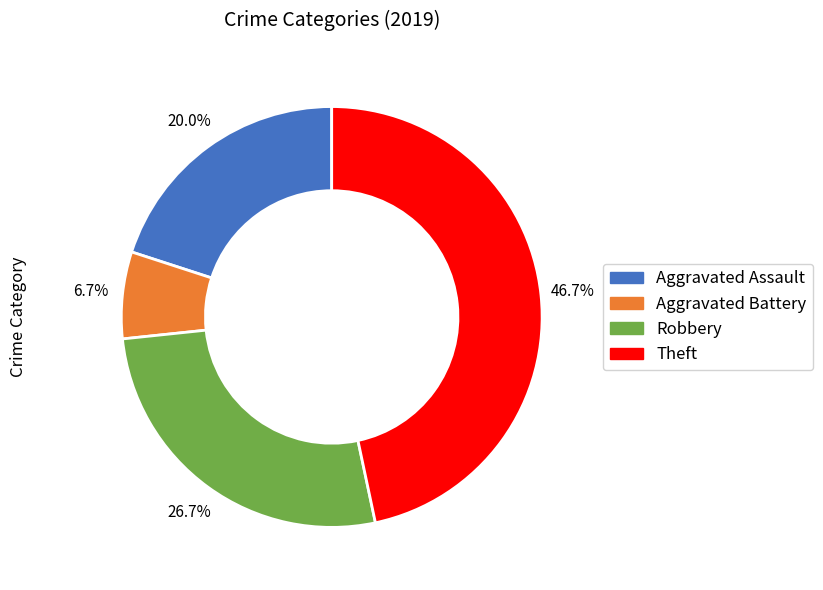

To the nearest percent, what portion does Aggravated Assault represent?

20%